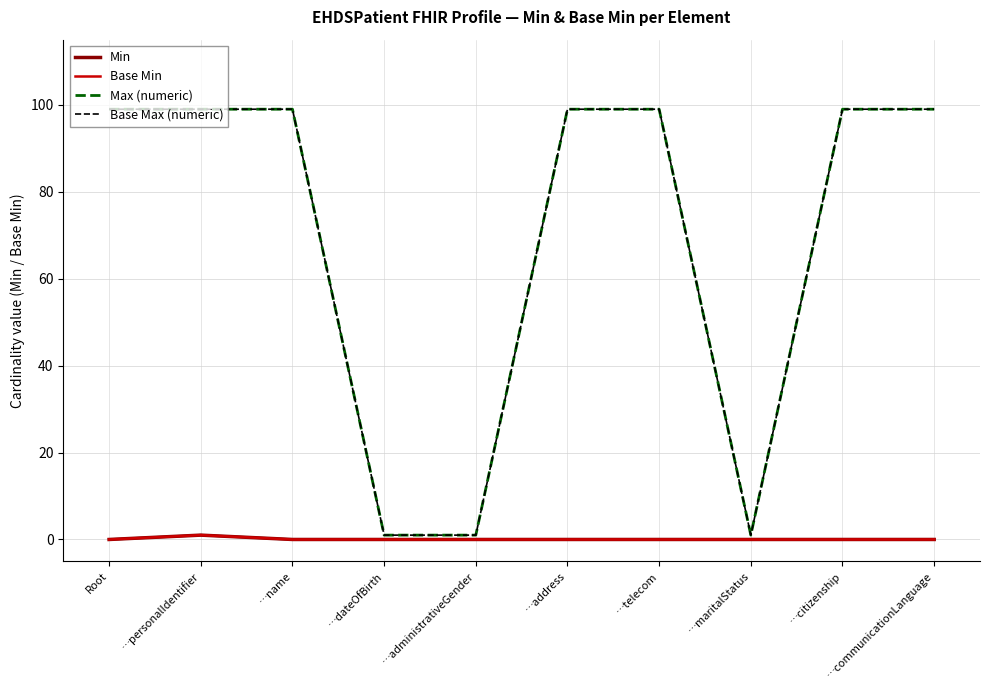

Does the chart display data point markers on the line(s)?

No